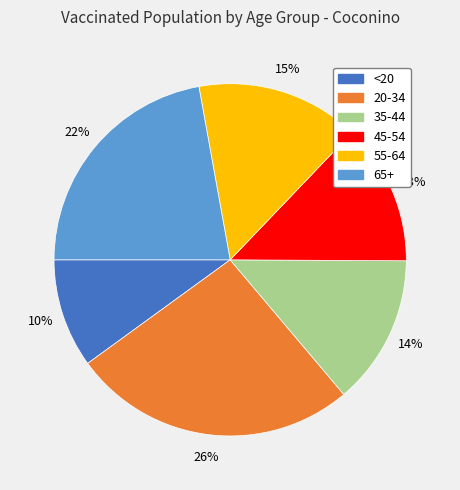

Rank the categories by value from highest to lowest.

20-34, 65+, 55-64, 35-44, 45-54, <20